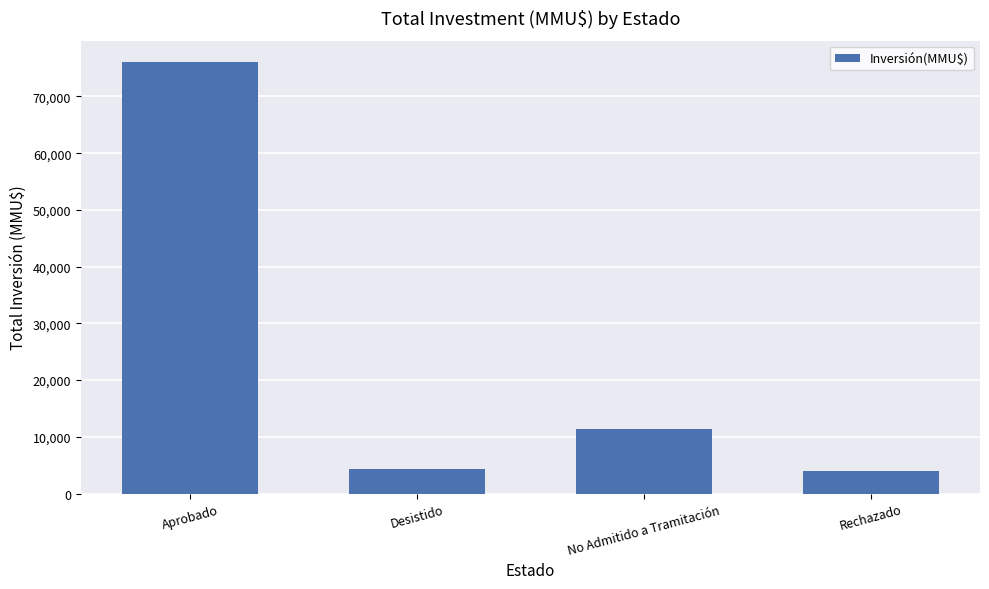

Read the value at Rechazado, to the nearest 10.

4000